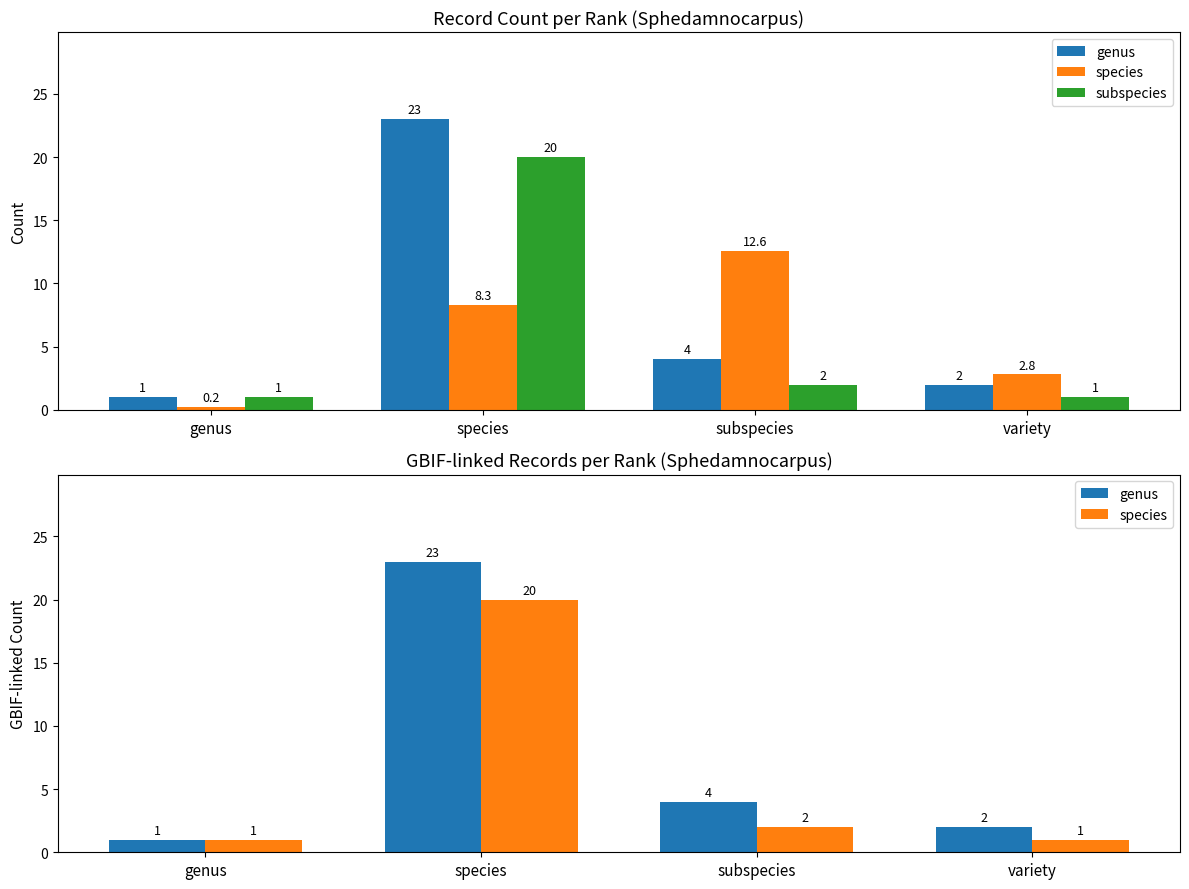

Where is species nearest to the value 10?

subspecies